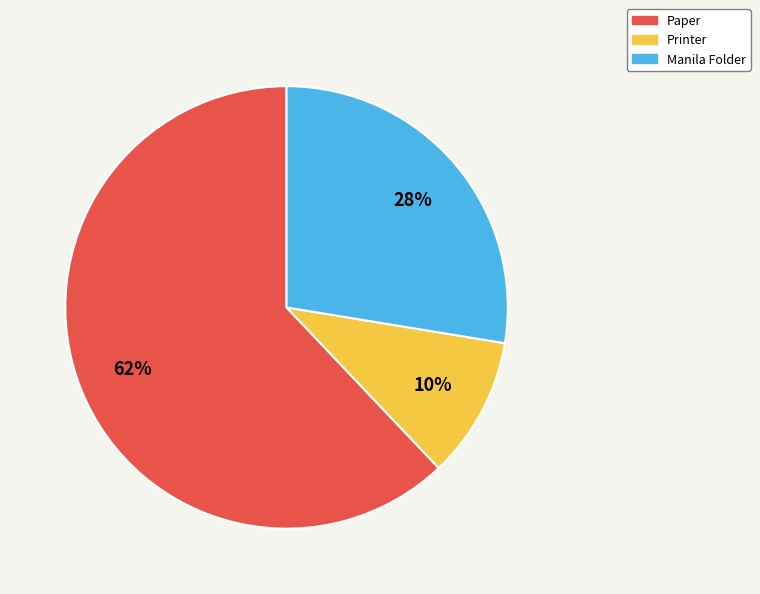

Is there a majority slice in this chart?

Yes